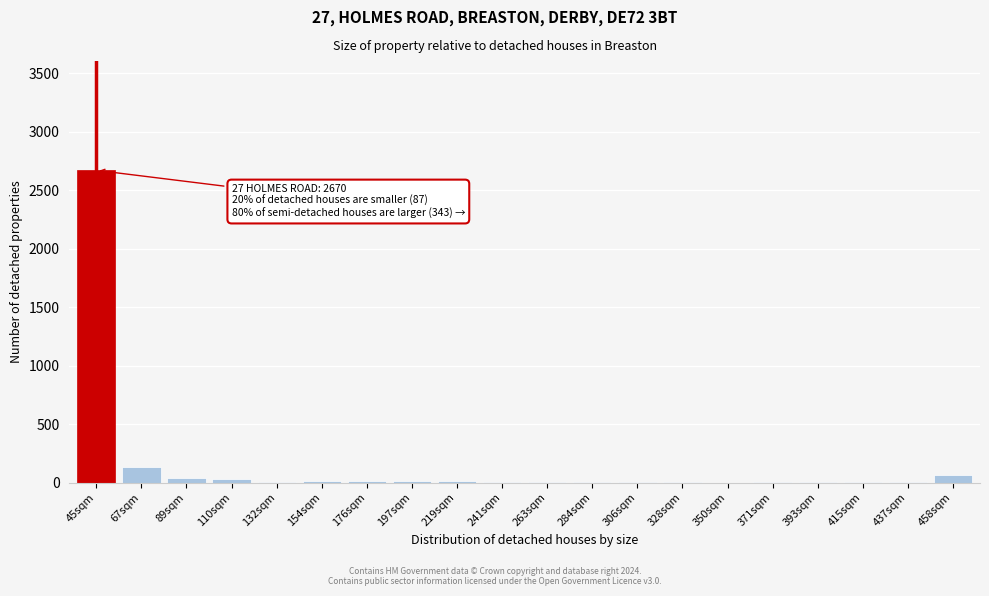

True or false: the data shows 4 at 241sqm.

True